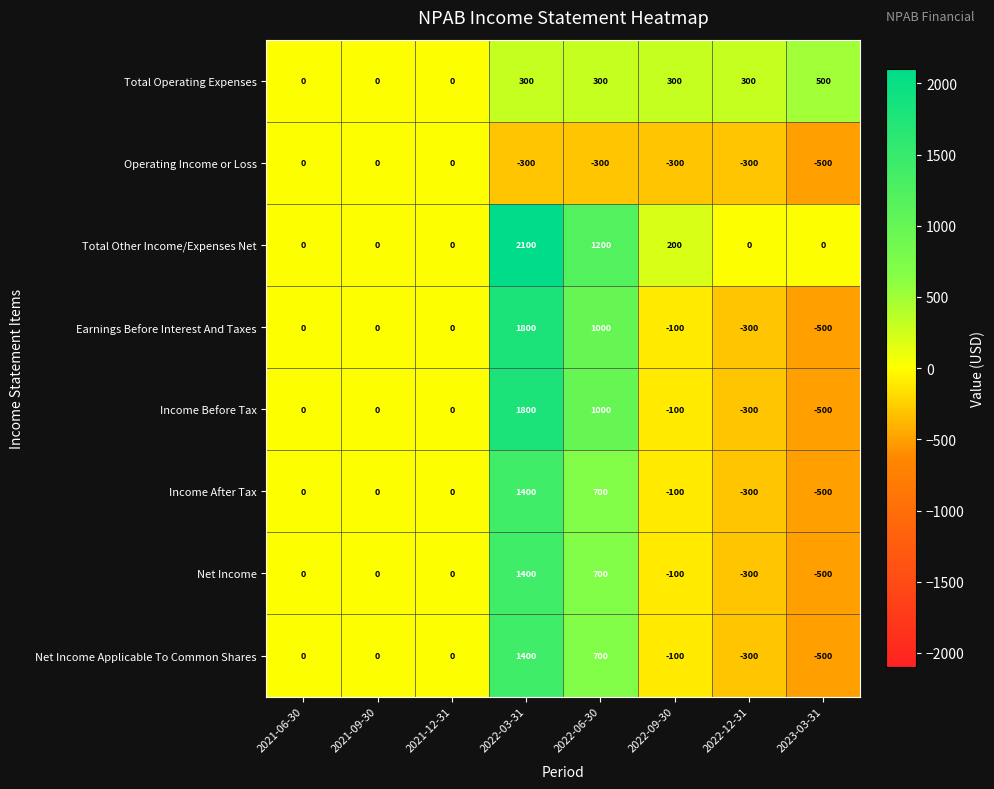

Count the number of data series in this chart.

8